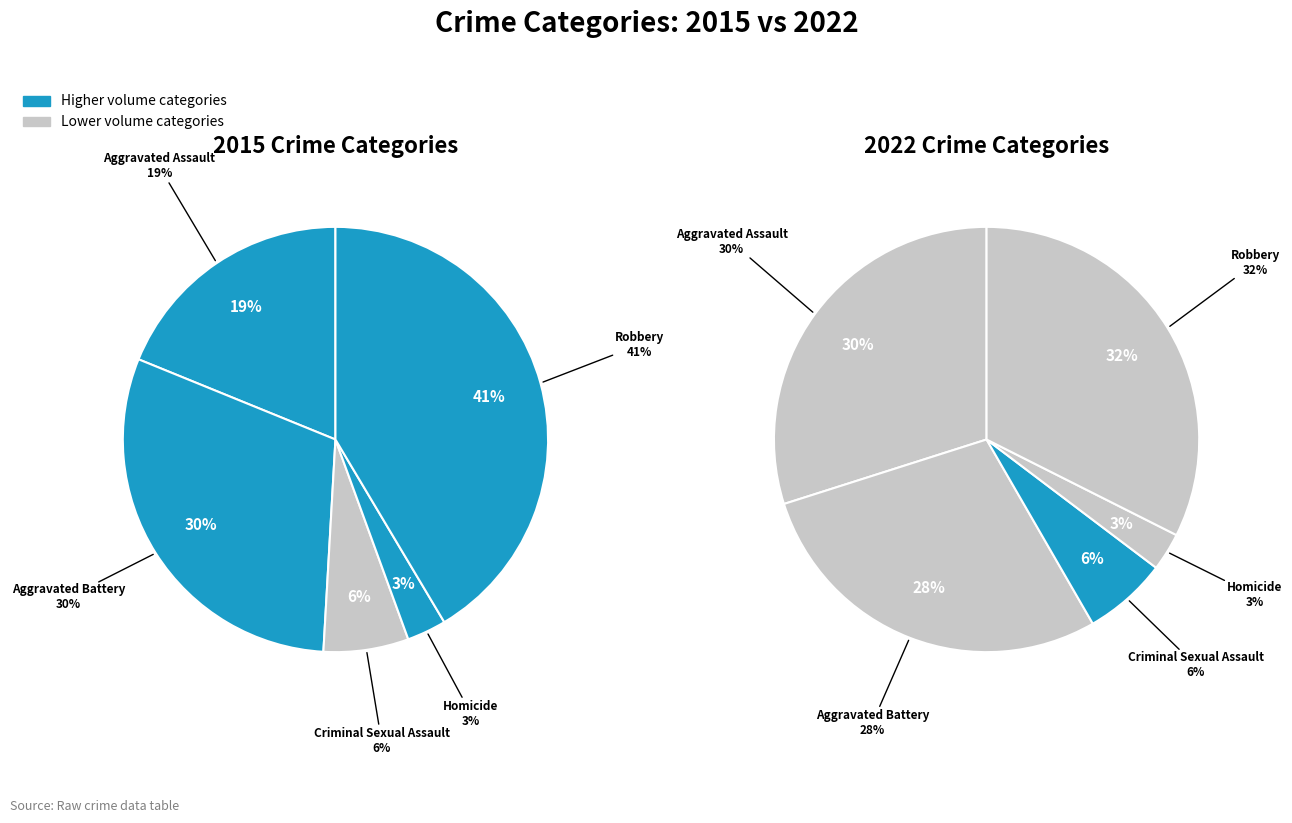

To the nearest percent, what is the combined percentage of values_2015 and values_2022?

49%